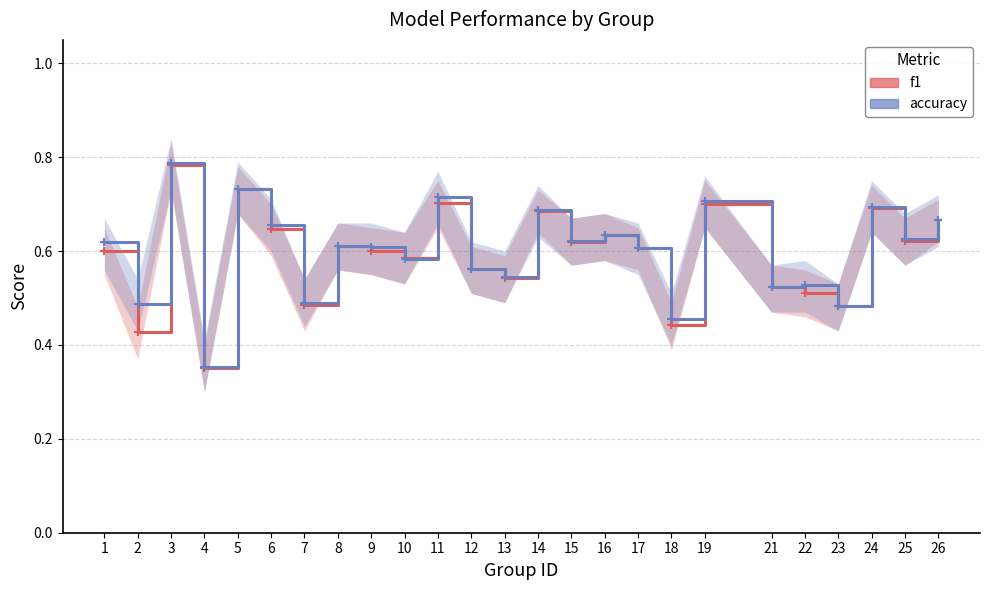

Which label corresponds to the smallest value in the chart?

4